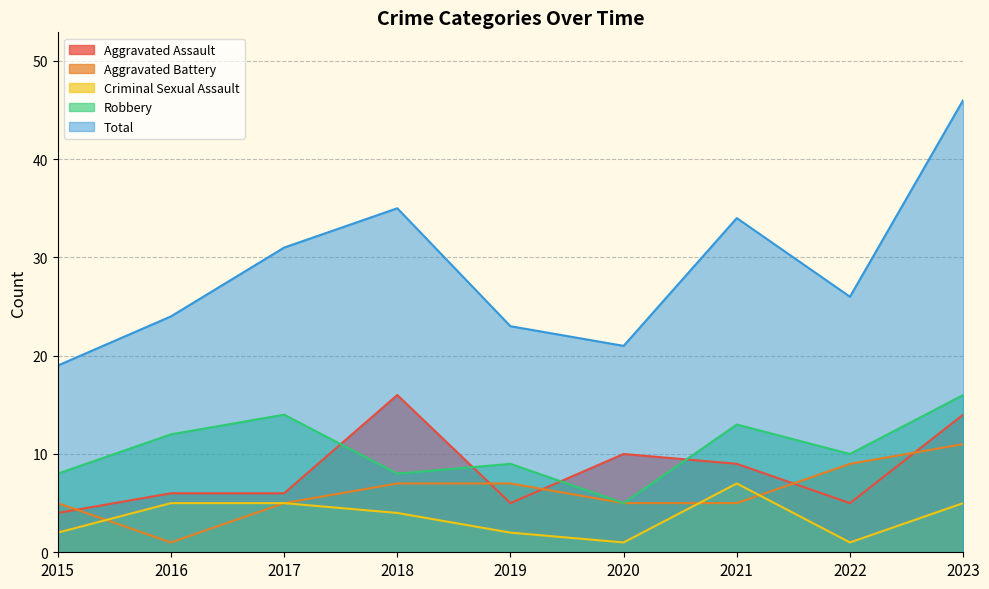

Between 2023 and 2020, which is larger?

2023